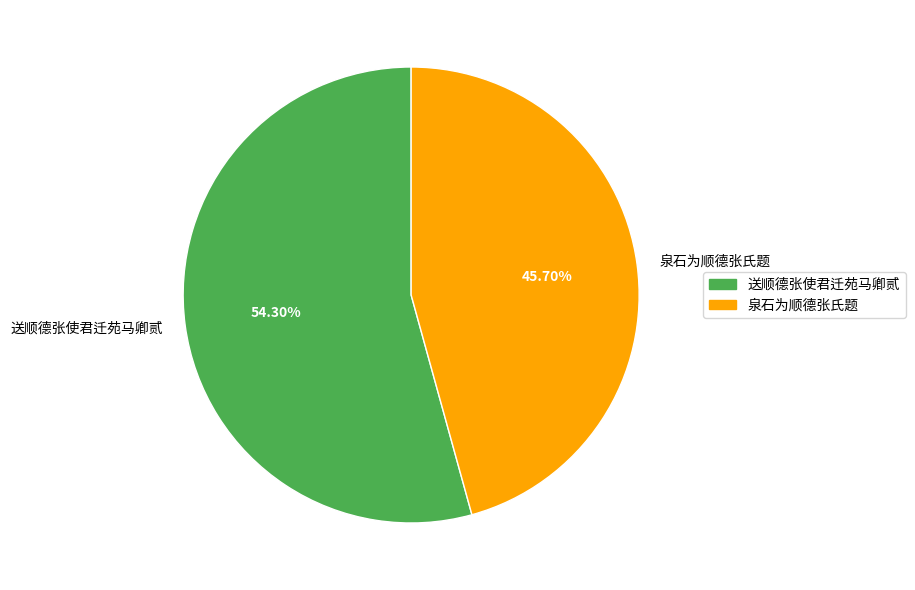

Approximately how many times larger is the value at 泉石为顺德张氏题 compared to 送顺德张使君迁苑马卿贰?

0.8